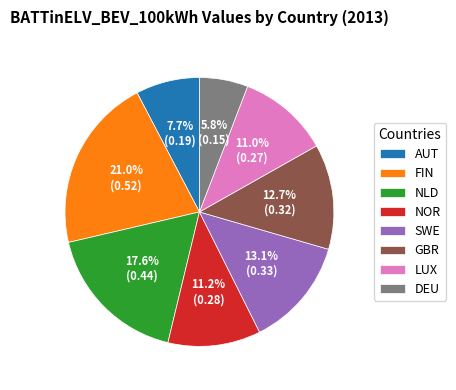

Between NOR and FIN, which is larger?

FIN